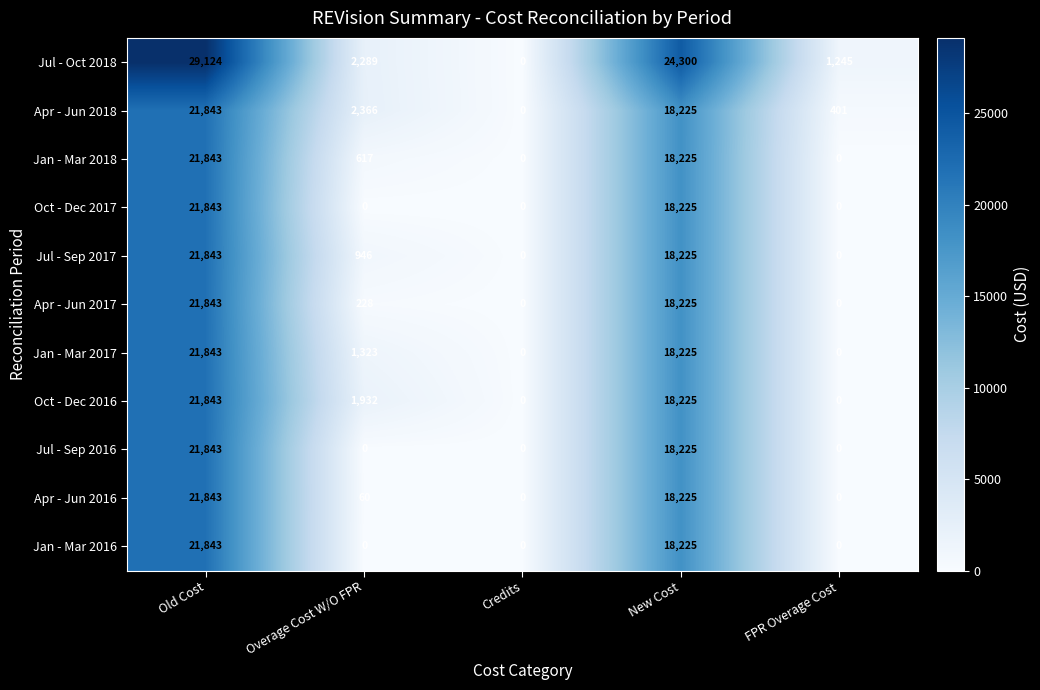

The Jul - Oct 2018 series shows 4002 at Overage Cost W/O FPR. True or false?

False